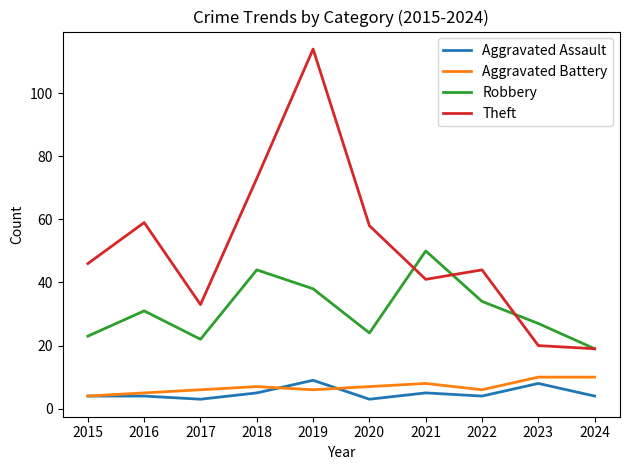

The Aggravated Battery series shows 6 at 2022. True or false?

True